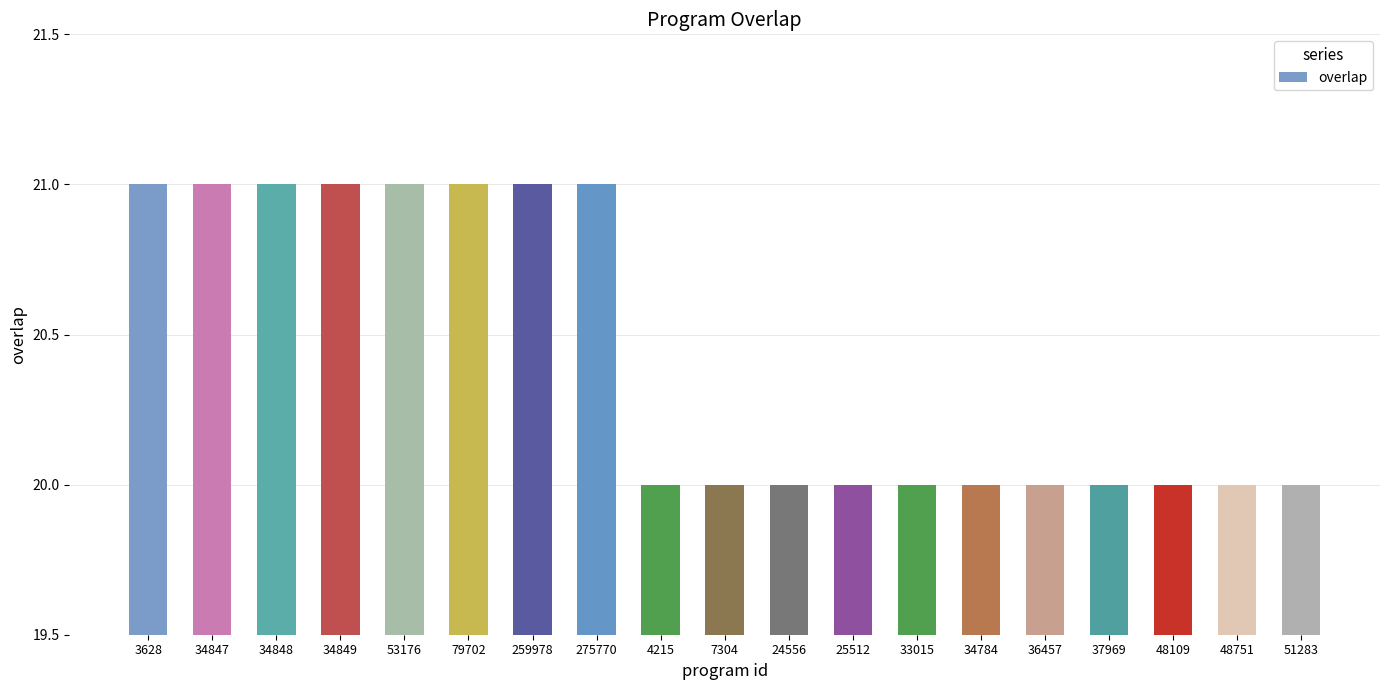

What is the difference between the second highest and second lowest values?

1